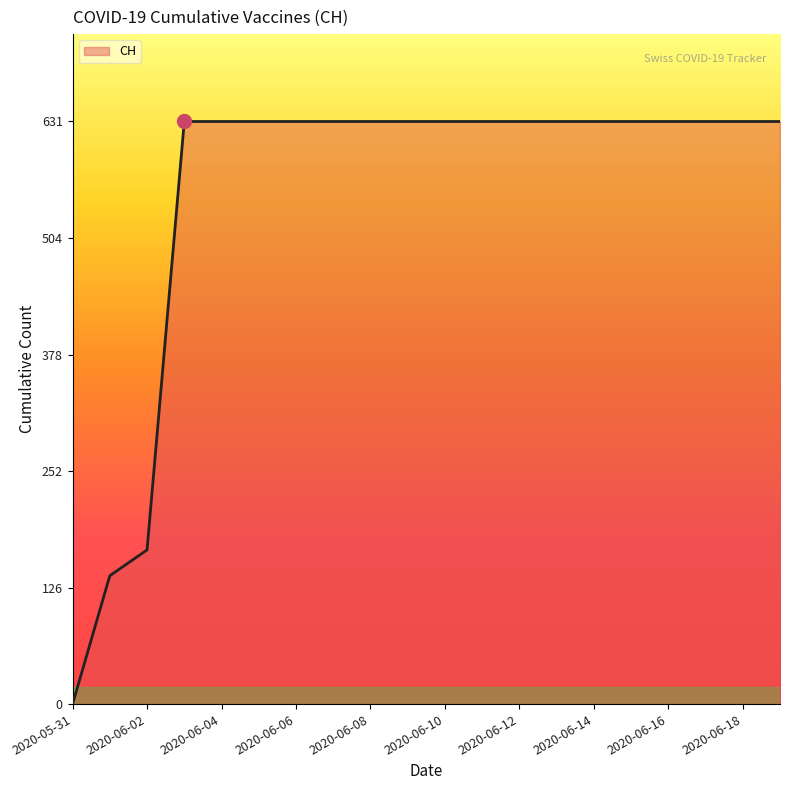

How many categories are shown in the chart?

20